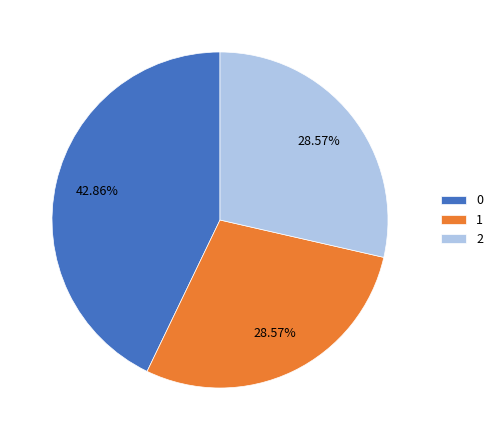

Does 0 represent more than half of the total?

No